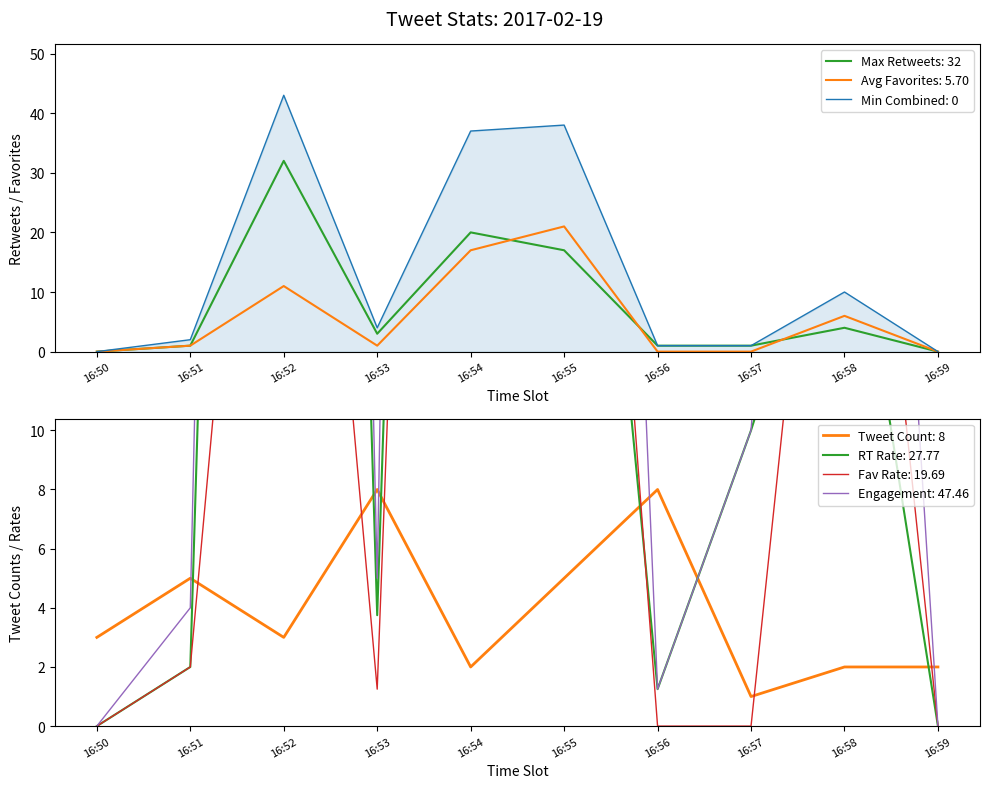

True or false: retweets and favorites intersect in this chart.

True